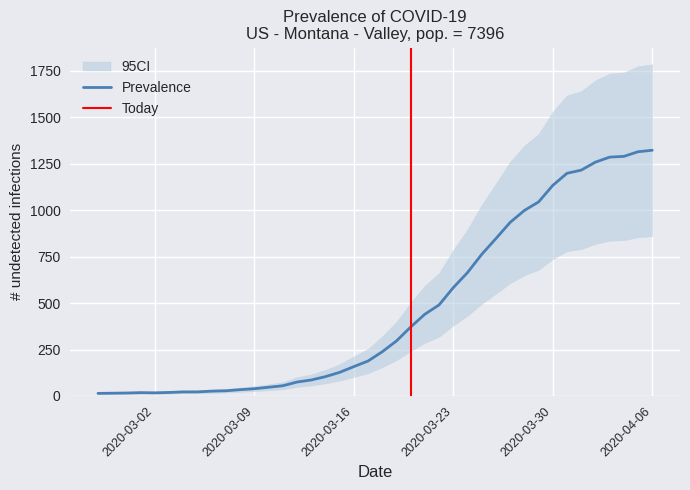

Reading left to right, what are all the values shown in this chart?

2020-02-27=14	2020-02-28=15	2020-02-29=16	2020-03-01=18	2020-03-02=17	2020-03-03=19	2020-03-04=22	2020-03-05=22	2020-03-06=26	2020-03-07=28	2020-03-08=34	2020-03-09=39	2020-03-10=47	2020-03-11=55	2020-03-12=75	2020-03-13=86	2020-03-14=104	2020-03-15=127	2020-03-16=158	2020-03-17=188	2020-03-18=238	2020-03-19=296	2020-03-20=371	2020-03-21=440	2020-03-22=490	2020-03-23=583	2020-03-24=664	2020-03-25=762	2020-03-26=847	2020-03-27=934	2020-03-28=998	2020-03-29=1044	2020-03-30=1133	2020-03-31=1198	2020-04-01=1215	2020-04-02=1258	2020-04-03=1285	2020-04-04=1289	2020-04-05=1314	2020-04-06=1322